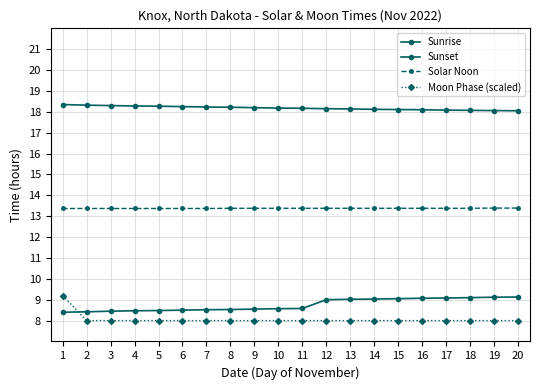

What value does the Sunrise series have at 19?

9.1